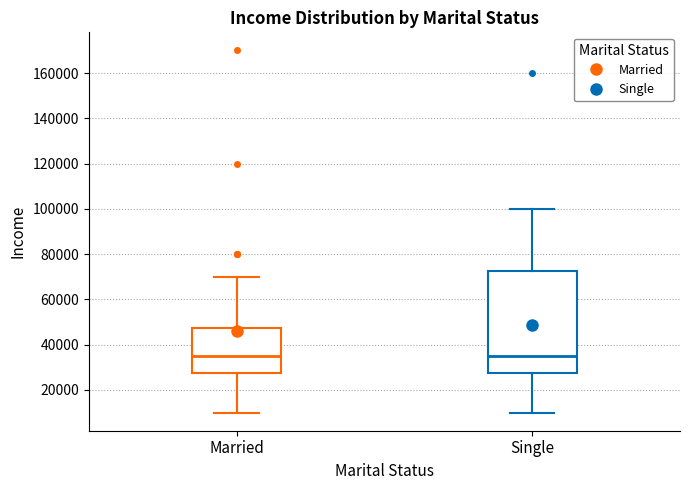

Reading left to right, transcribe this box plot: for each box, give where its median line is, the range the box spans, and where its two whiskers end, as read against the y-axis. The values are not printed on the chart, so give them approximately, as read against the axis.

Married: median 36000, box 28000 to 48000, whiskers 10000 to 70000
Single: median 36000, box 28000 to 72000, whiskers 10000 to 100000